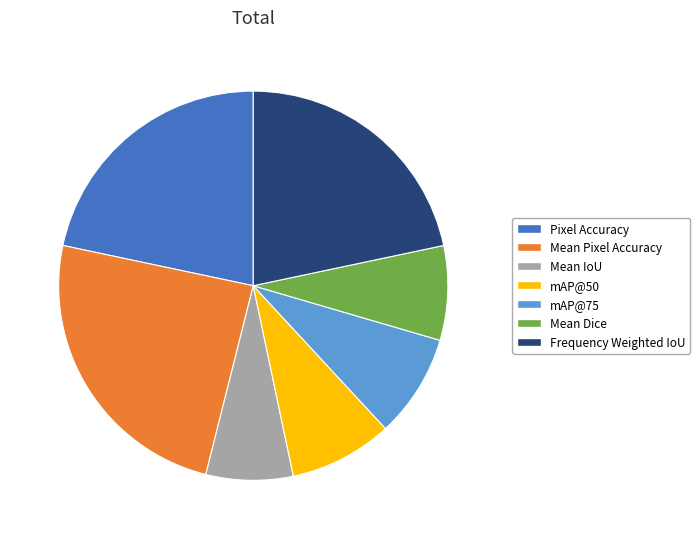

Which category has the smallest portion of the pie?

Mean IoU